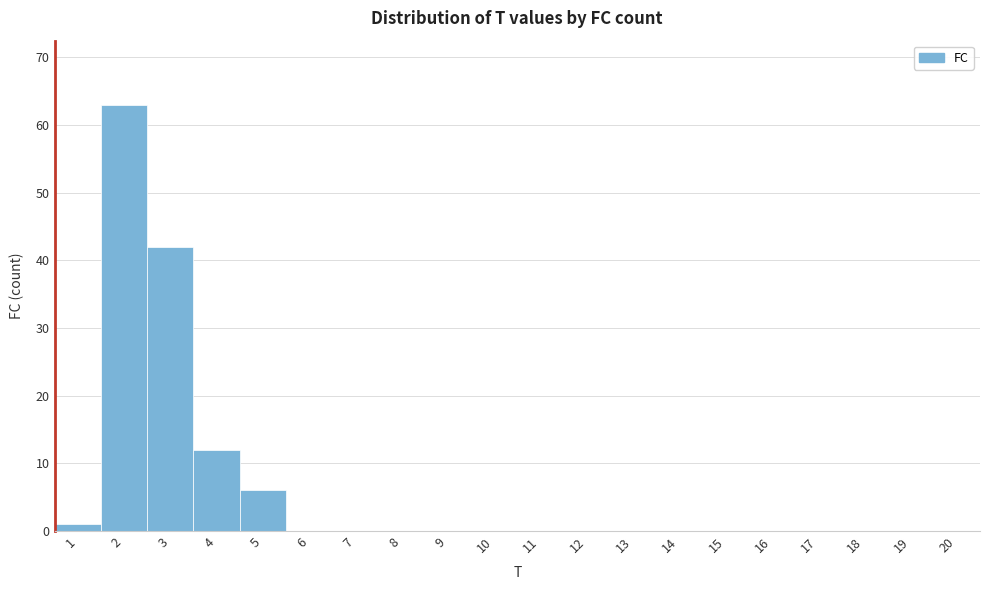

Reading left to right, list every bar in this chart as the range it spans on the x-axis followed by its height. The values are not printed on the chart, so give them approximately, as read against the axis.

0.5 to 1.5: 1
1.5 to 2.5: 63
2.5 to 3.5: 42
3.5 to 4.5: 12
4.5 to 5.5: 6
5.5 to 6.5: 0
6.5 to 7.5: 0
7.5 to 8.5: 0
8.5 to 9.5: 0
9.5 to 10.5: 0
10.5 to 11.5: 0
11.5 to 12.5: 0
12.5 to 13.5: 0
13.5 to 14.5: 0
14.5 to 15.5: 0
15.5 to 16.5: 0
16.5 to 17.5: 0
17.5 to 18.5: 0
18.5 to 19.5: 0
19.5 to 20.5: 0